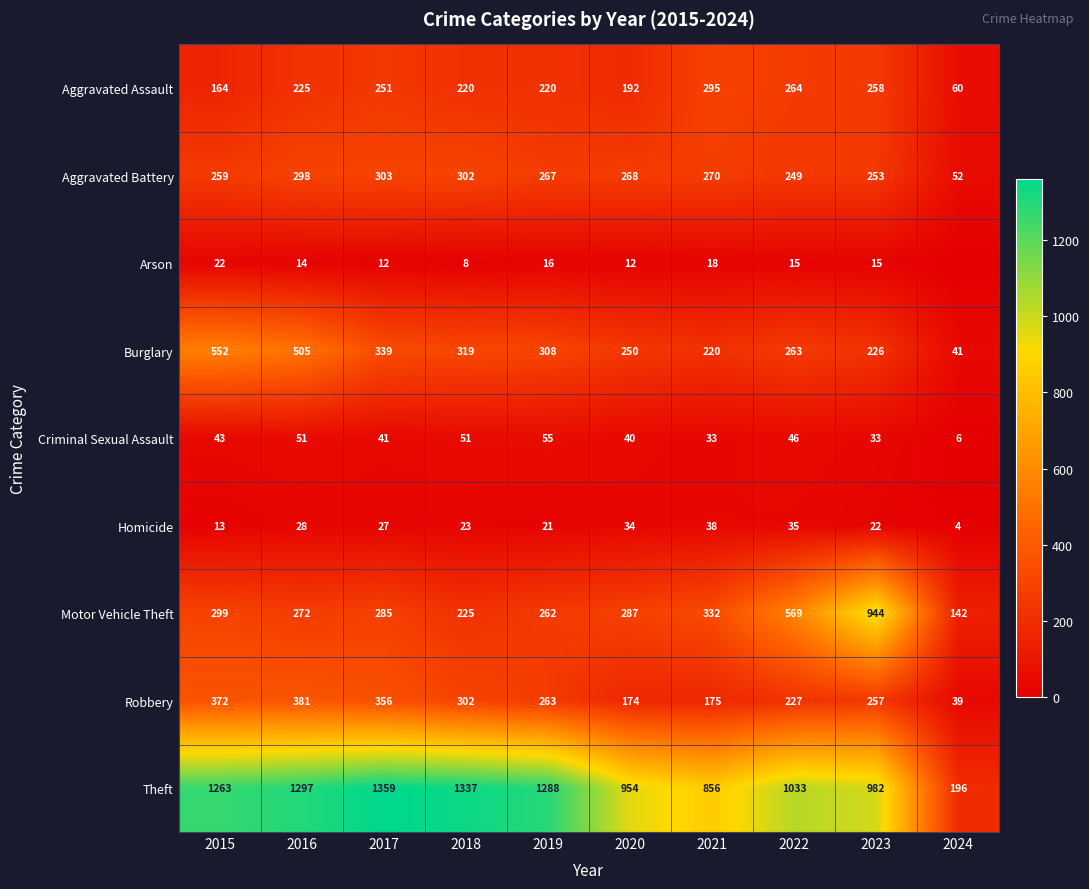

The value of Motor Vehicle Theft at 2018 is 225. True or false?

True